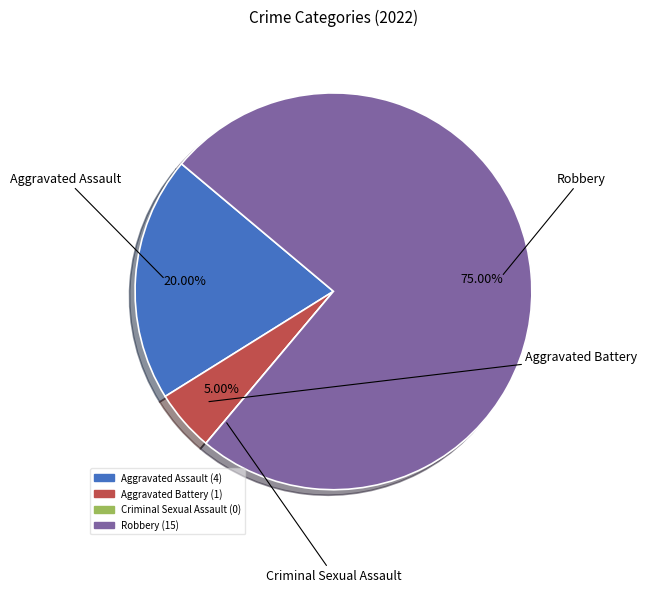

Is there any slice that represents more than half of the pie?

Yes